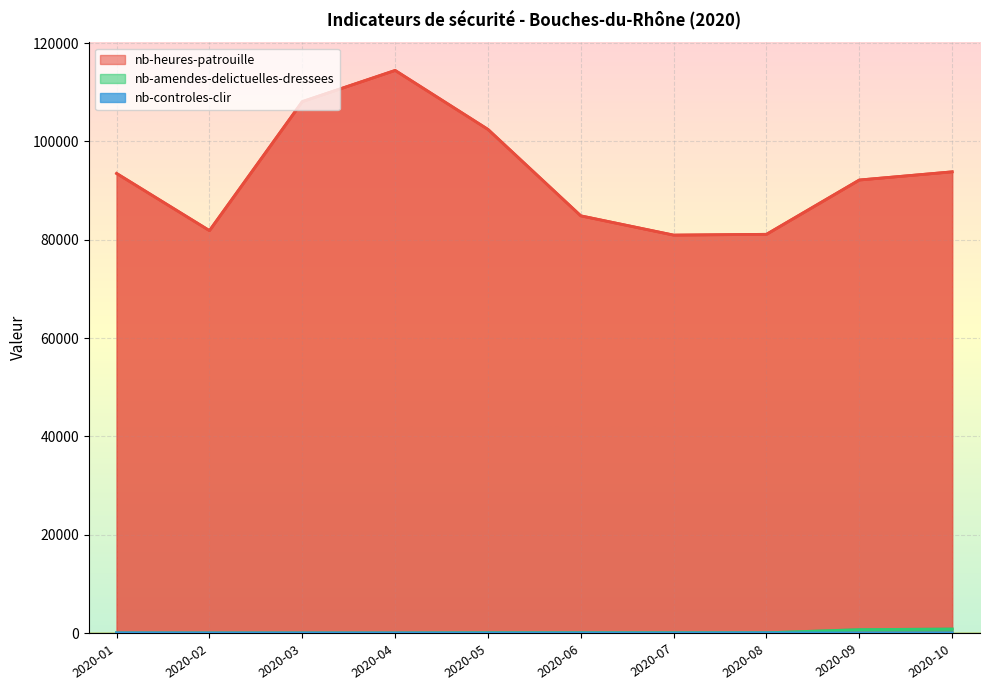

What is the difference between the maximum and minimum values in the nb-controles-clir series?

31